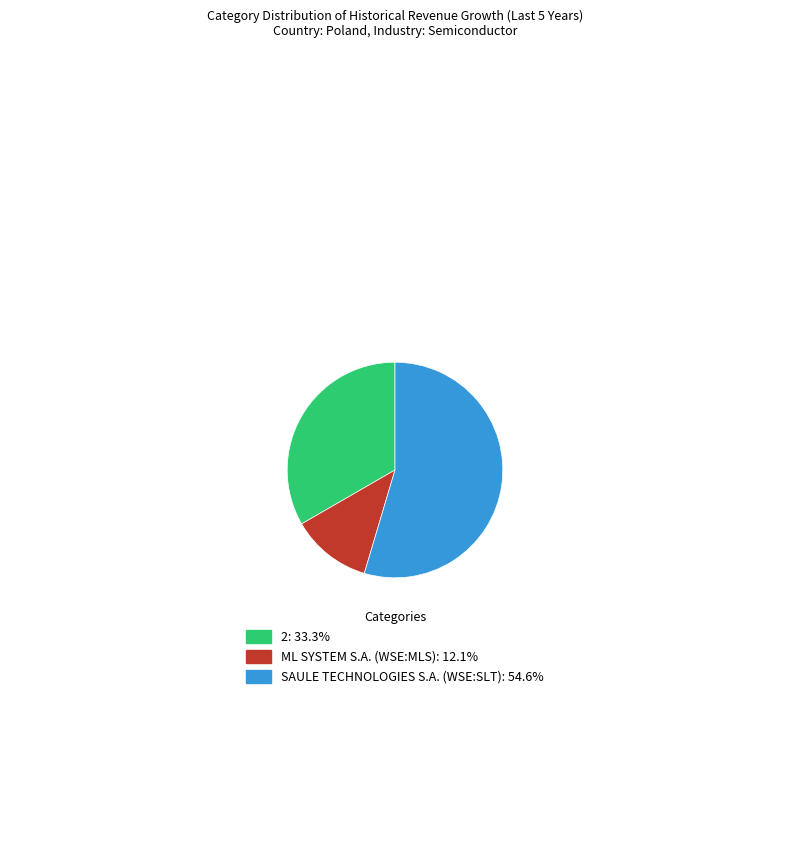

Do ML SYSTEM S.A. (WSE:MLS): 12.1% and 2: 33.3% together represent more than half of the pie?

No